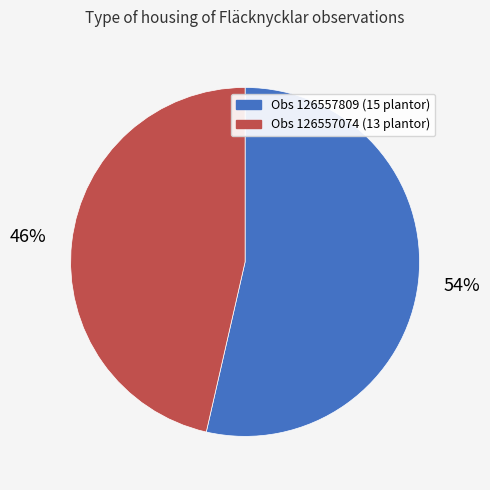

To the nearest percent, what percentage of the pie is Obs 126557809 (15 plantor)?

54%